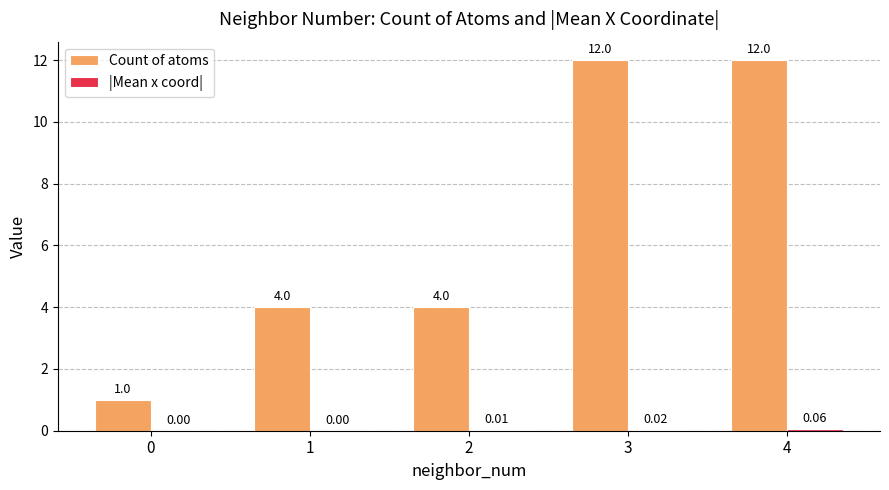

Which series has the largest total across all categories?

Count of atoms